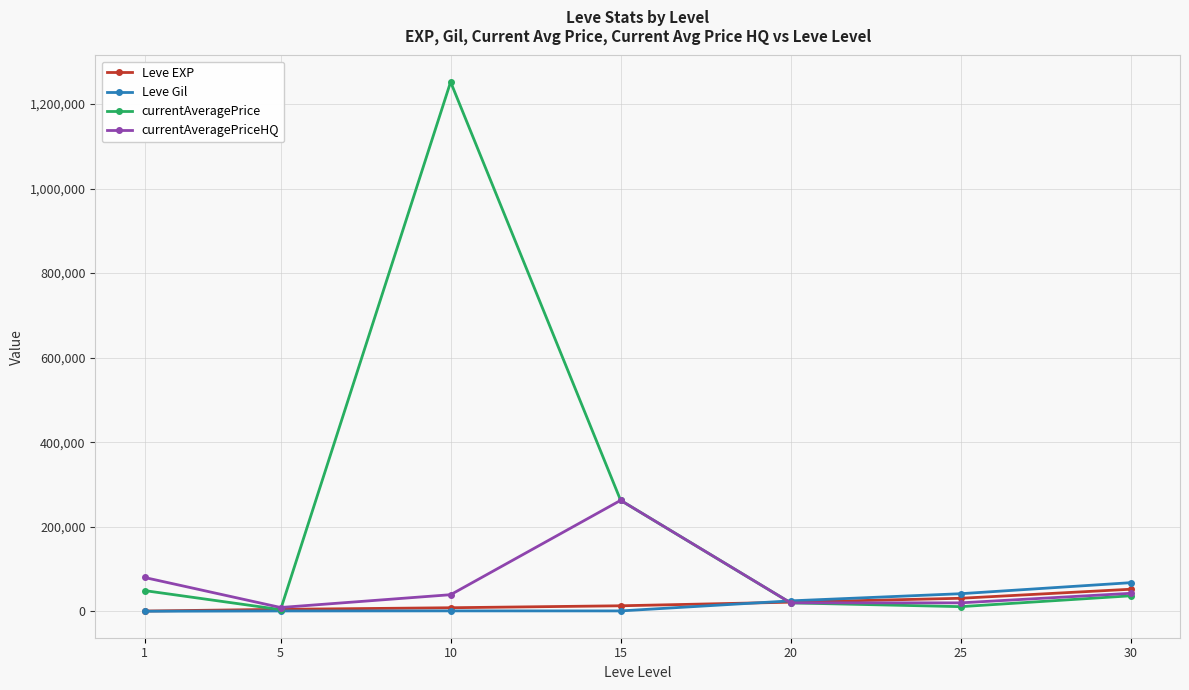

Which series changed the most between 10 and 25?

currentAveragePrice